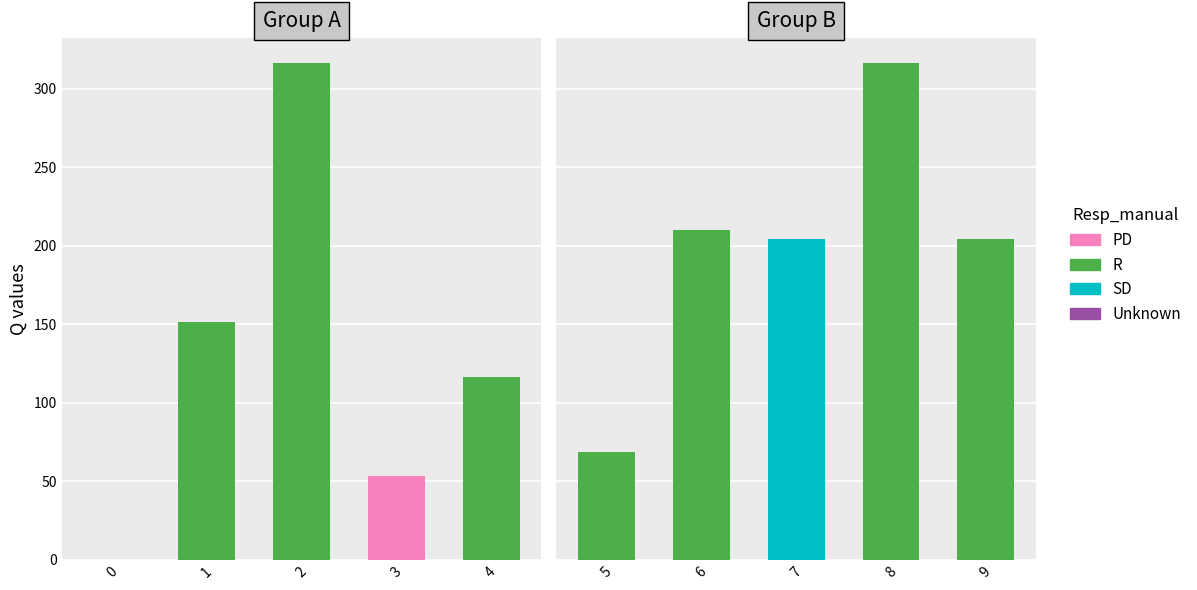

Reading right to left, transcribe all the data shown in this chart.

Q_left: 116.4	53.5	316.6	151.7	0.0
Q_right: 204.6	316.6	204.6	210.0	68.4